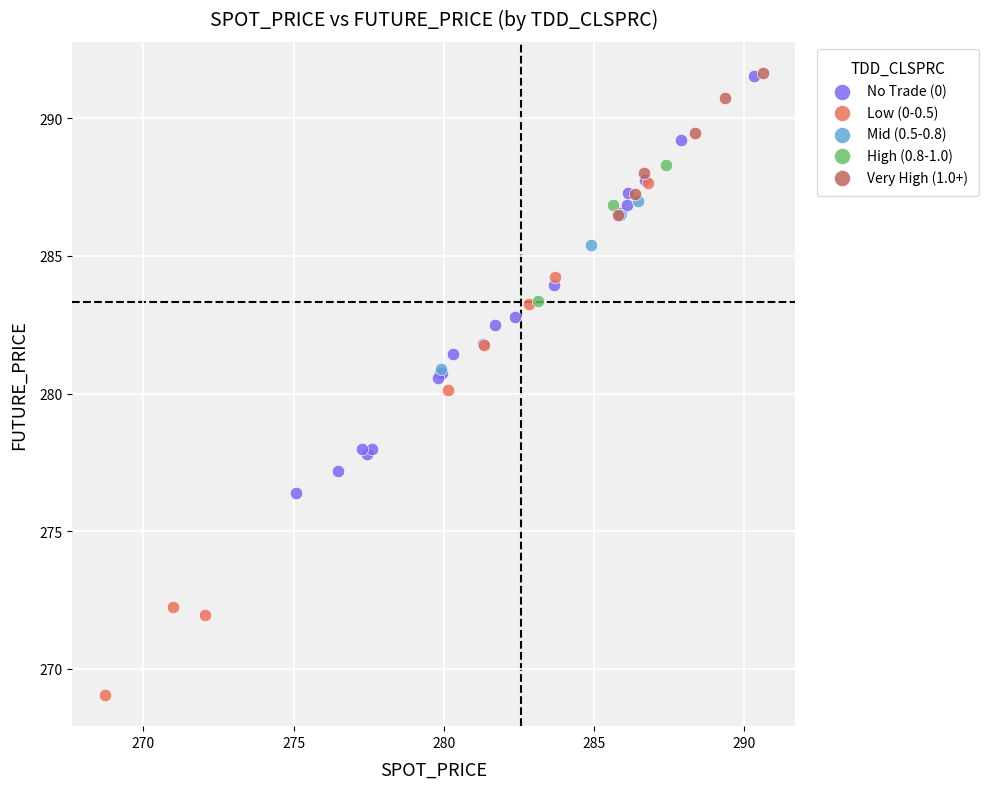

Which series has the largest Y range (max minus min)?

Low (0-0.5)